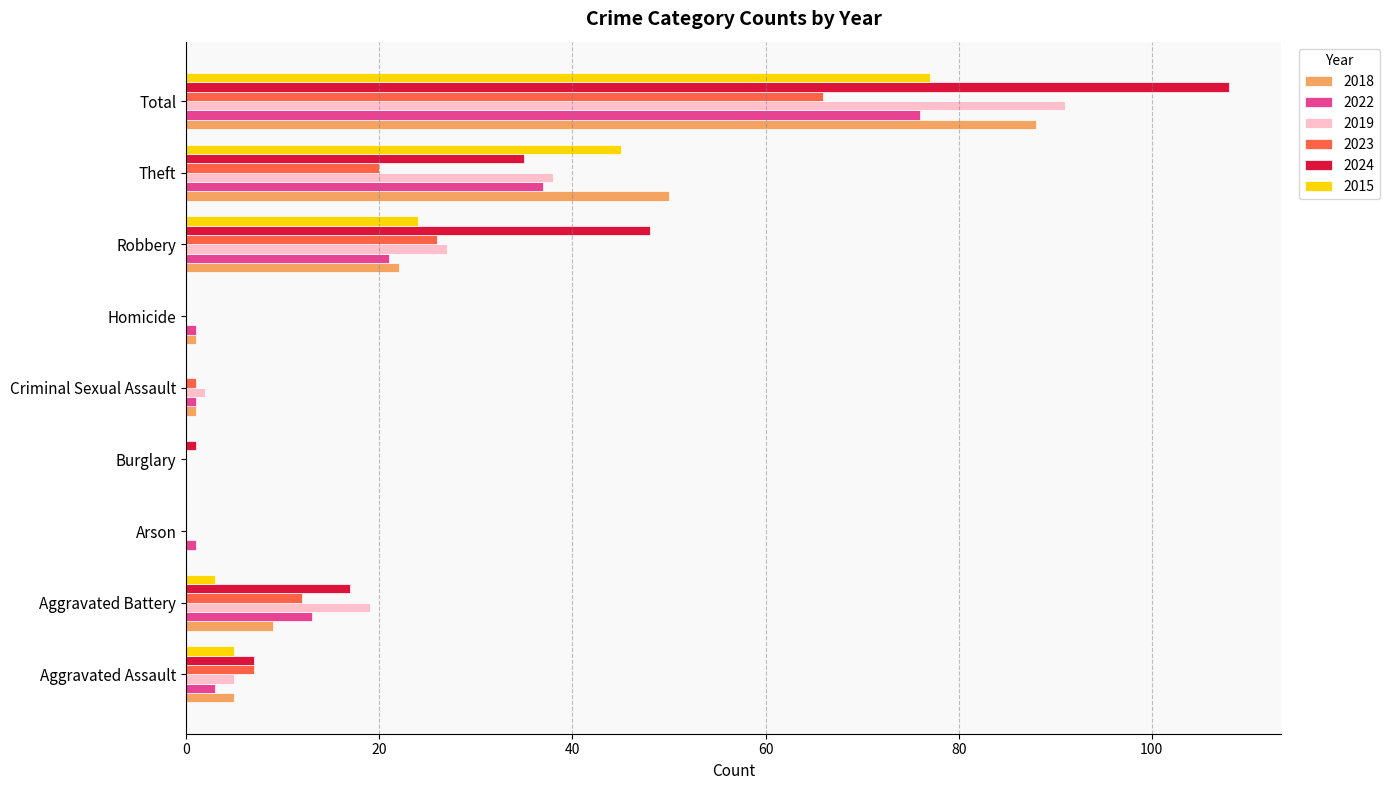

Count the number of data series in this chart.

6